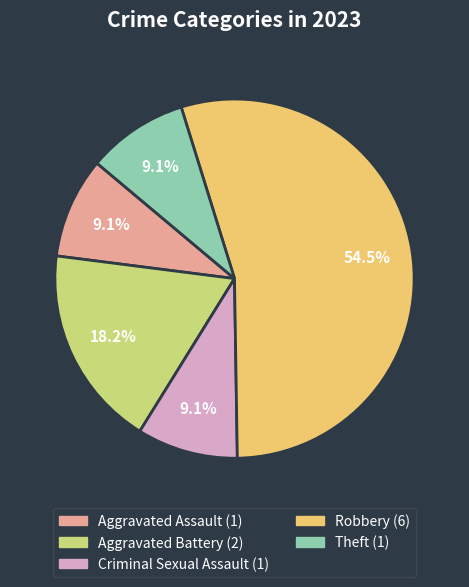

Is there a majority slice in this chart?

Yes